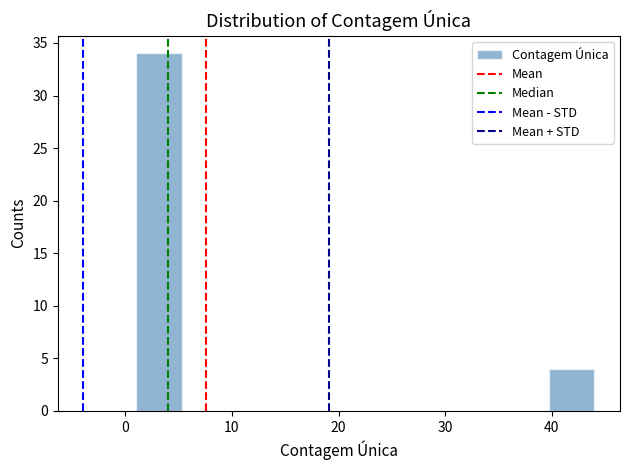

What is the height of the bar covering 39.7 to 44.0 on the x-axis? Neither the bar edges nor the heights are printed on the chart, so give them approximately, as read against the axes.

4